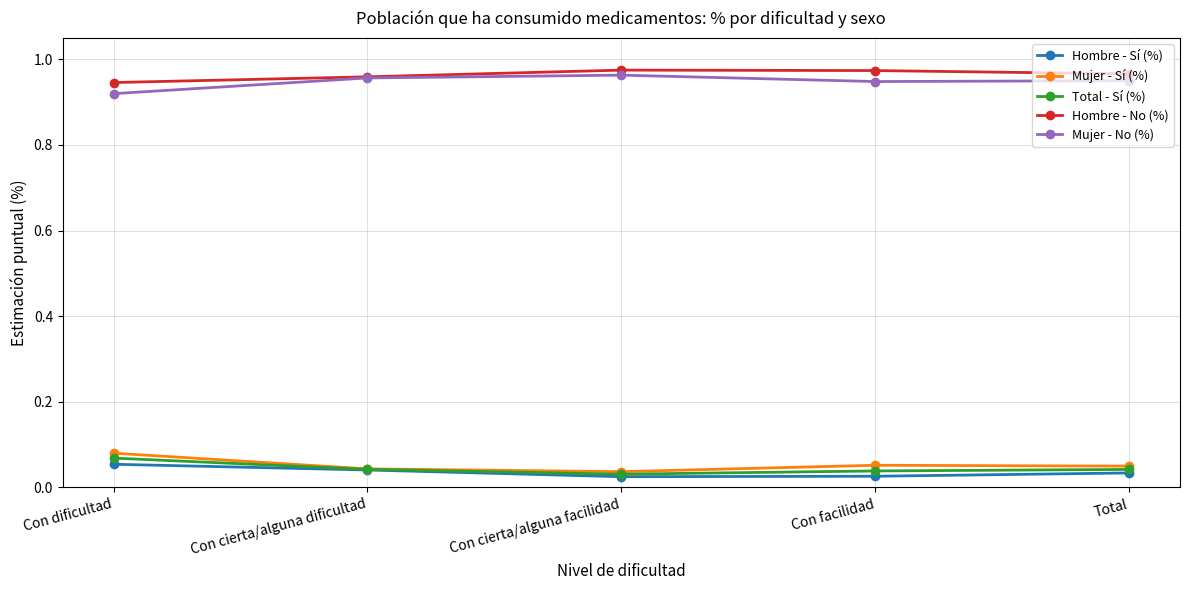

True or false: Total - Sí (%) has more than 1 points higher than both neighbors.

False